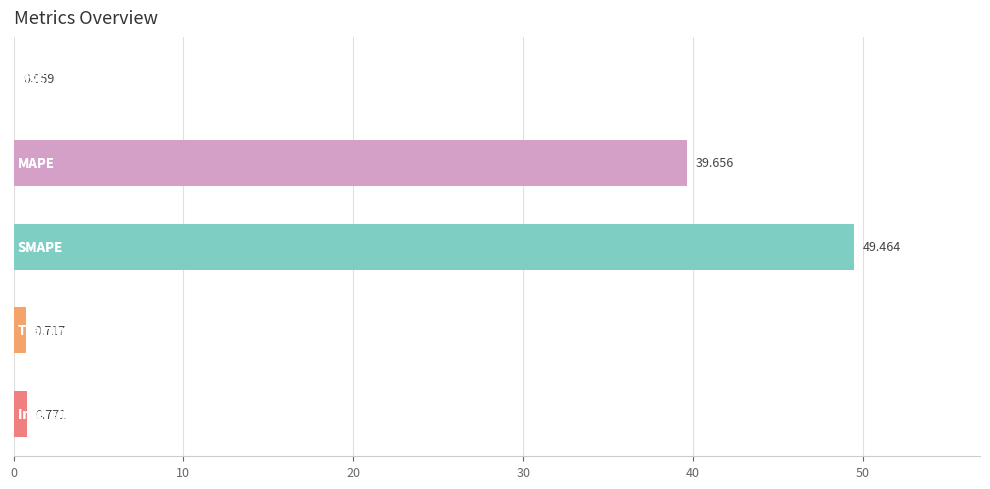

What is the difference between the maximum and second lowest values?

48.7